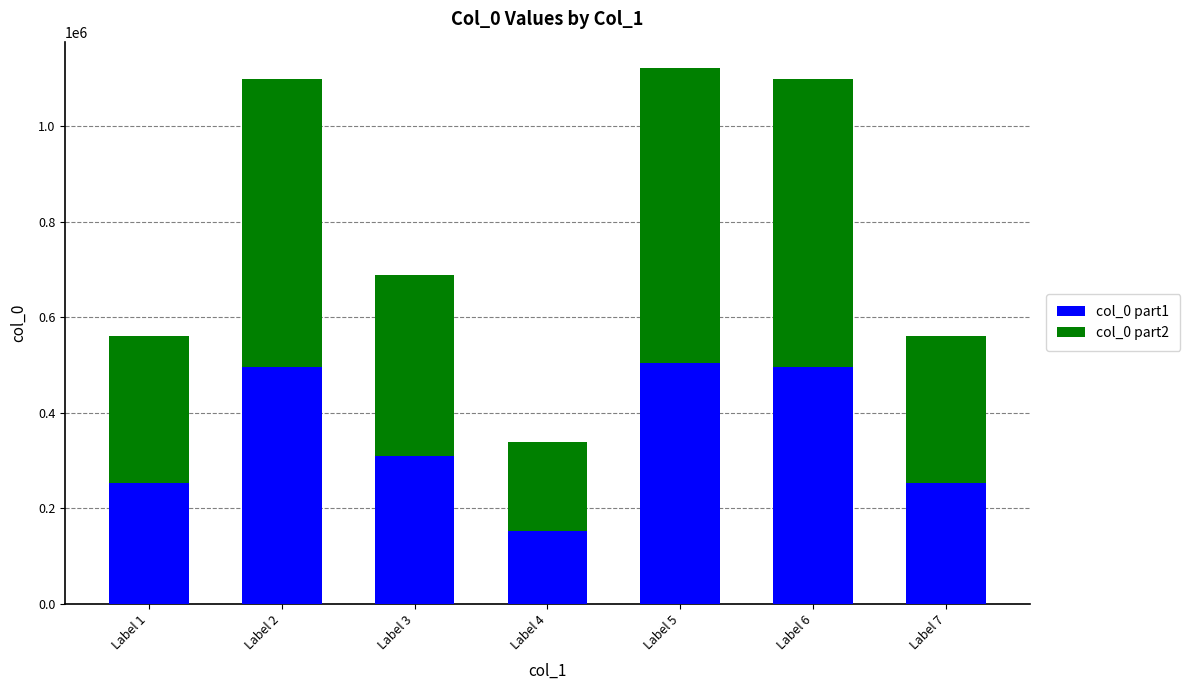

What value does the col_0 part1 series have at Label 2?

494919